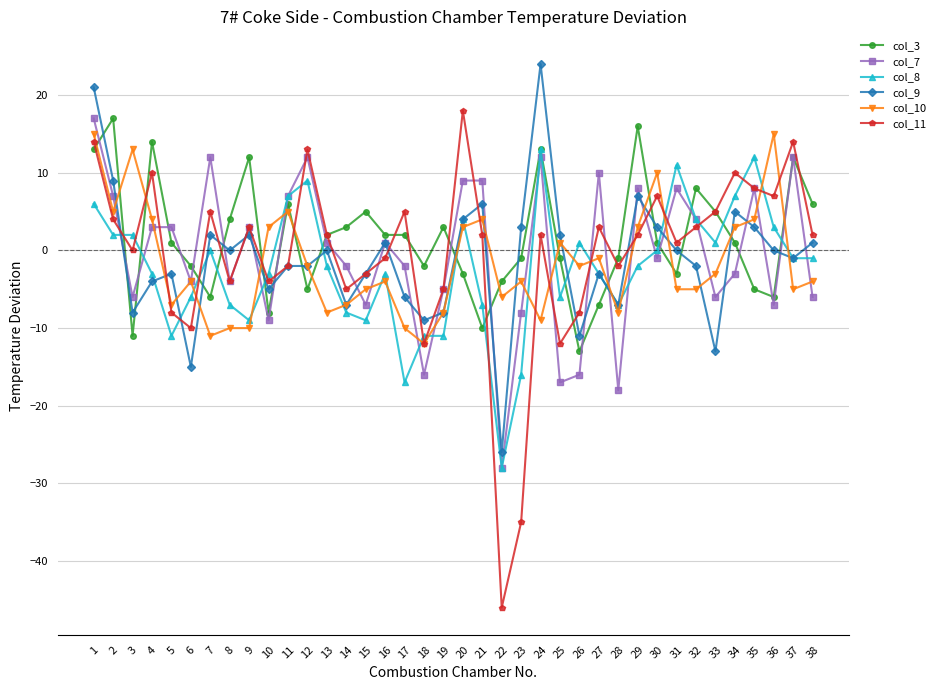

Is the value of col_10 at 8 greater than the value of col_3 at 7?

No